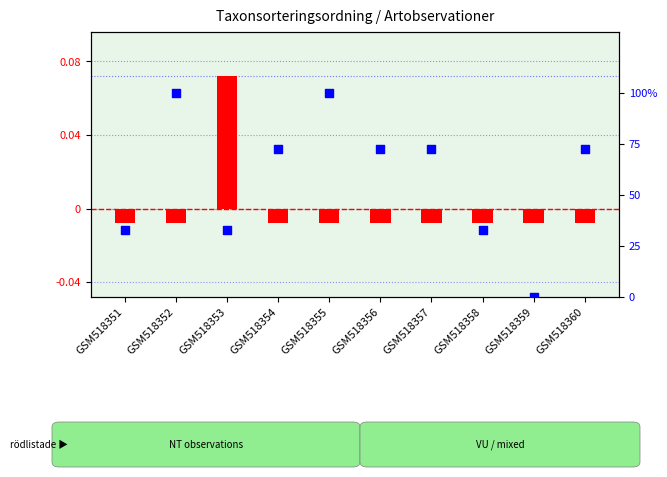

Which series contains the lowest Y value?

transformed count